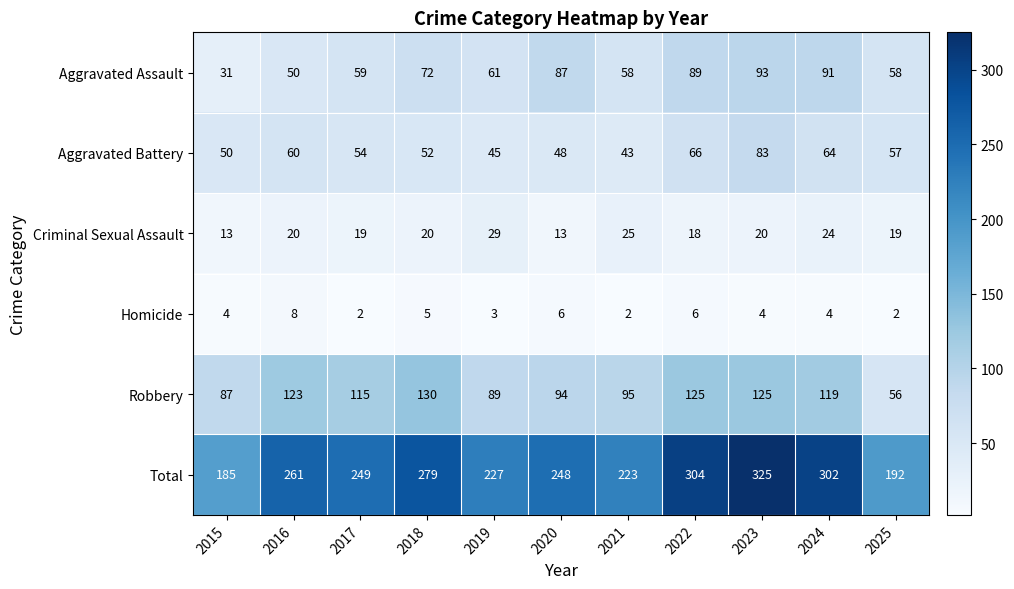

Which series has the largest range (max minus min)?

Total